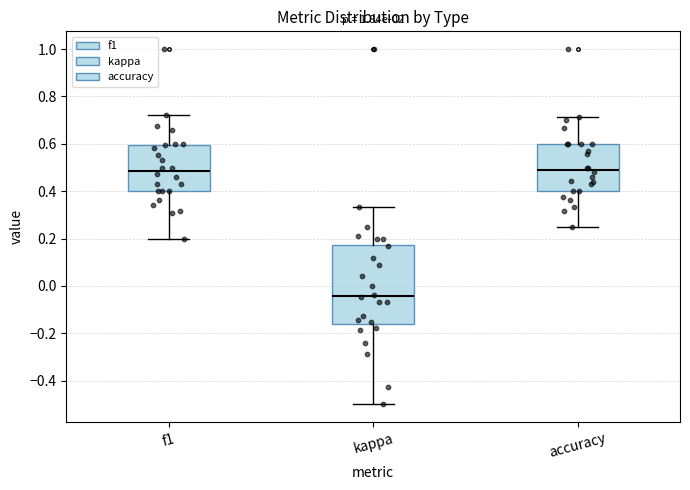

Reading left to right, transcribe this box plot: for each box, give where its median line is, the range the box spans, and where its two whiskers end, as read against the y-axis. The values are not printed on the chart, so give them approximately, as read against the axis.

f1: median 0.48, box 0.40 to 0.60, whiskers 0.20 to 0.72
kappa: median -0.04, box -0.16 to 0.18, whiskers -0.50 to 0.34
accuracy: median 0.50, box 0.40 to 0.60, whiskers 0.26 to 0.72